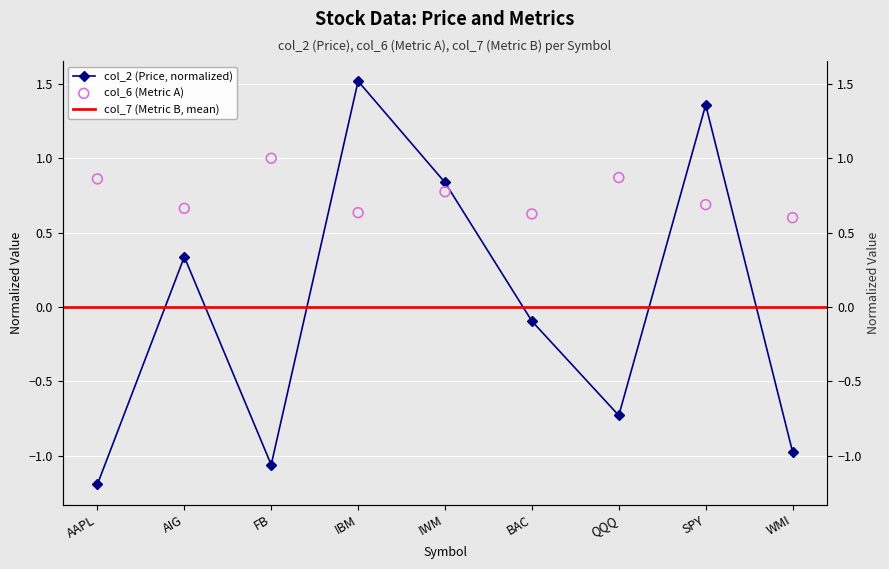

Which series has the largest Y range (max minus min)?

col_2